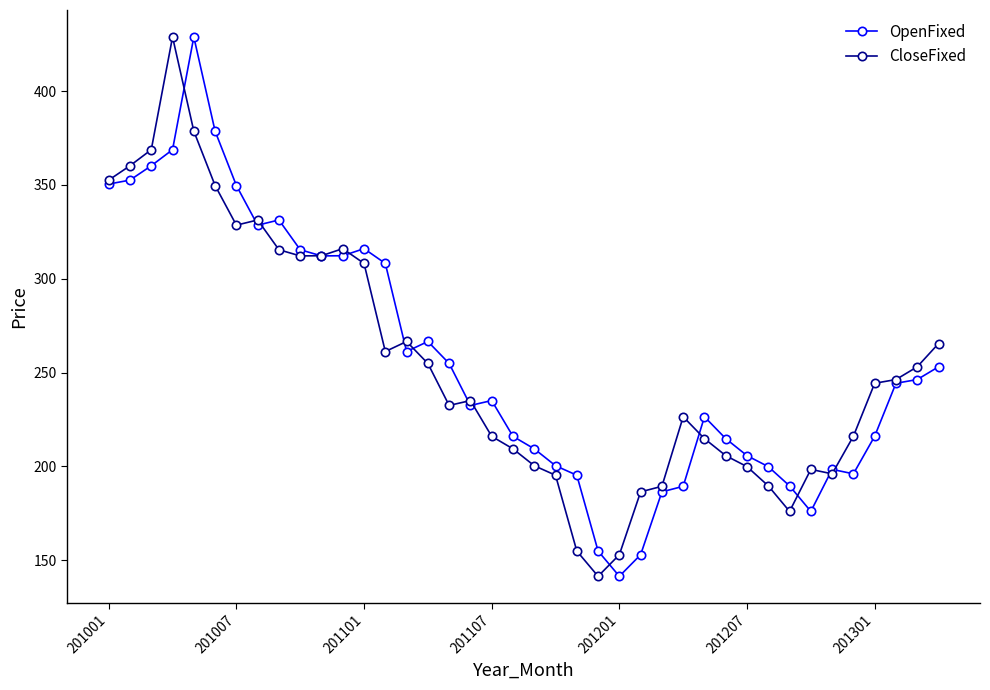

What is the highest value of the OpenFixed series?

428.9